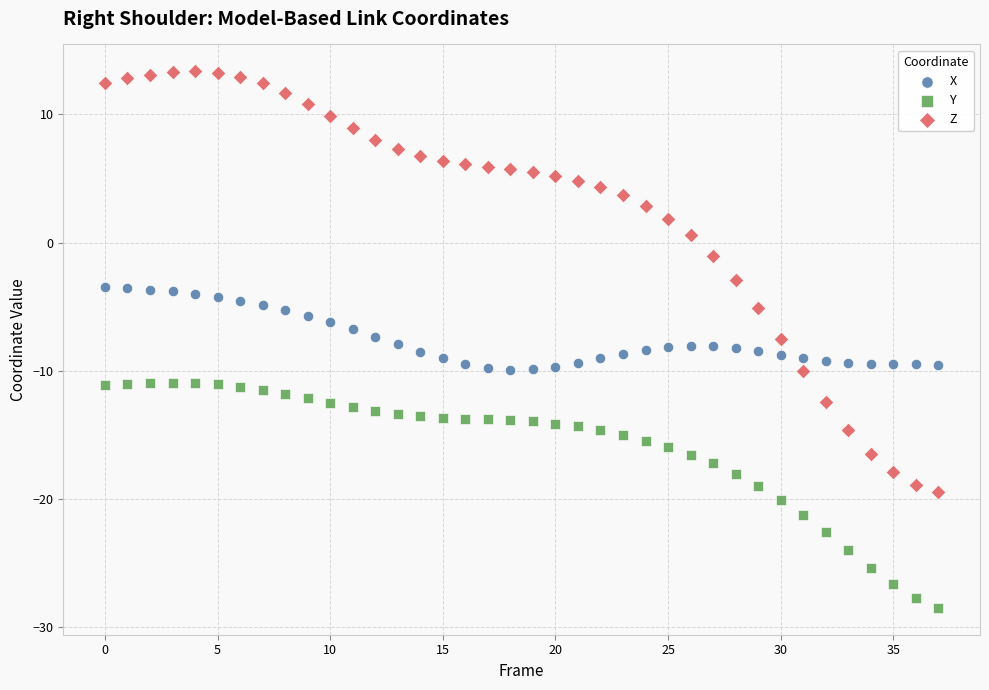

Which series contains the lowest Y value?

Y